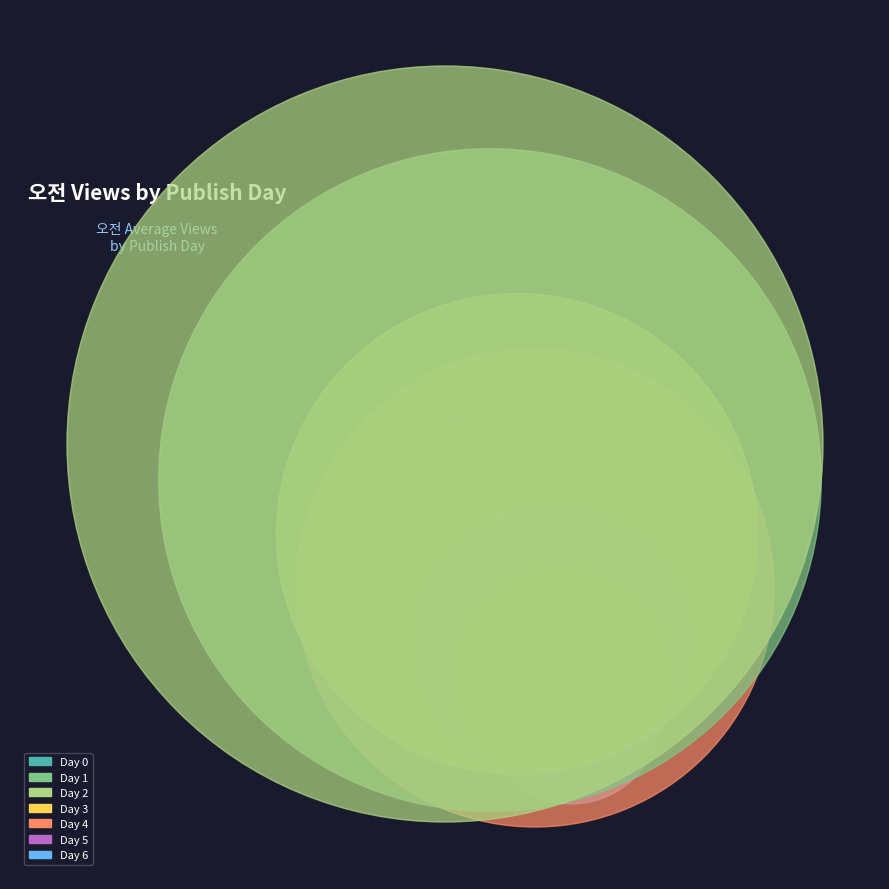

Does Day 2 represent more than half of the total?

No